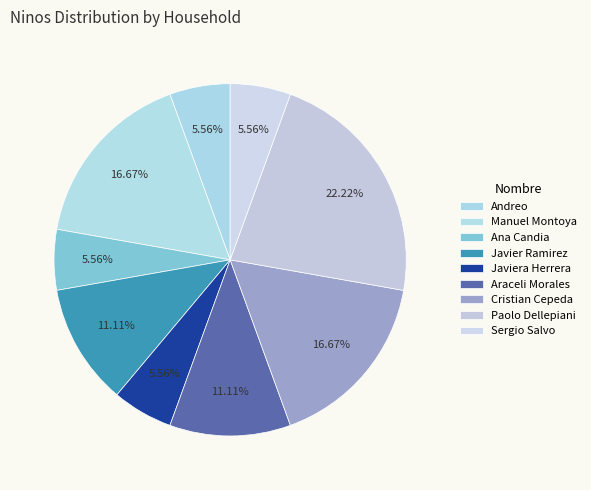

What percentage is the Sergio Salvo slice, to the nearest percent?

6%